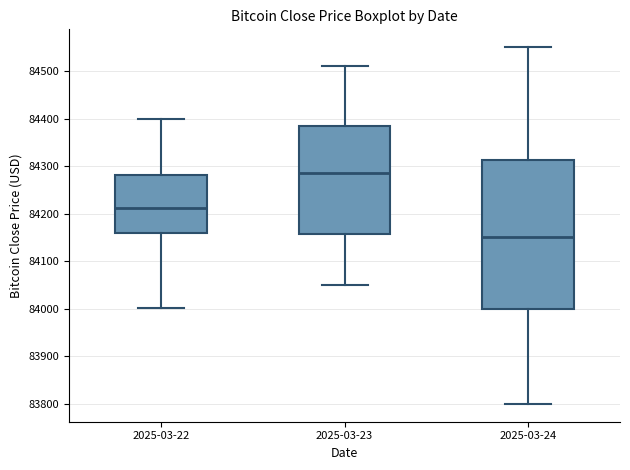

Which box's median line is the highest?

2025-03-23